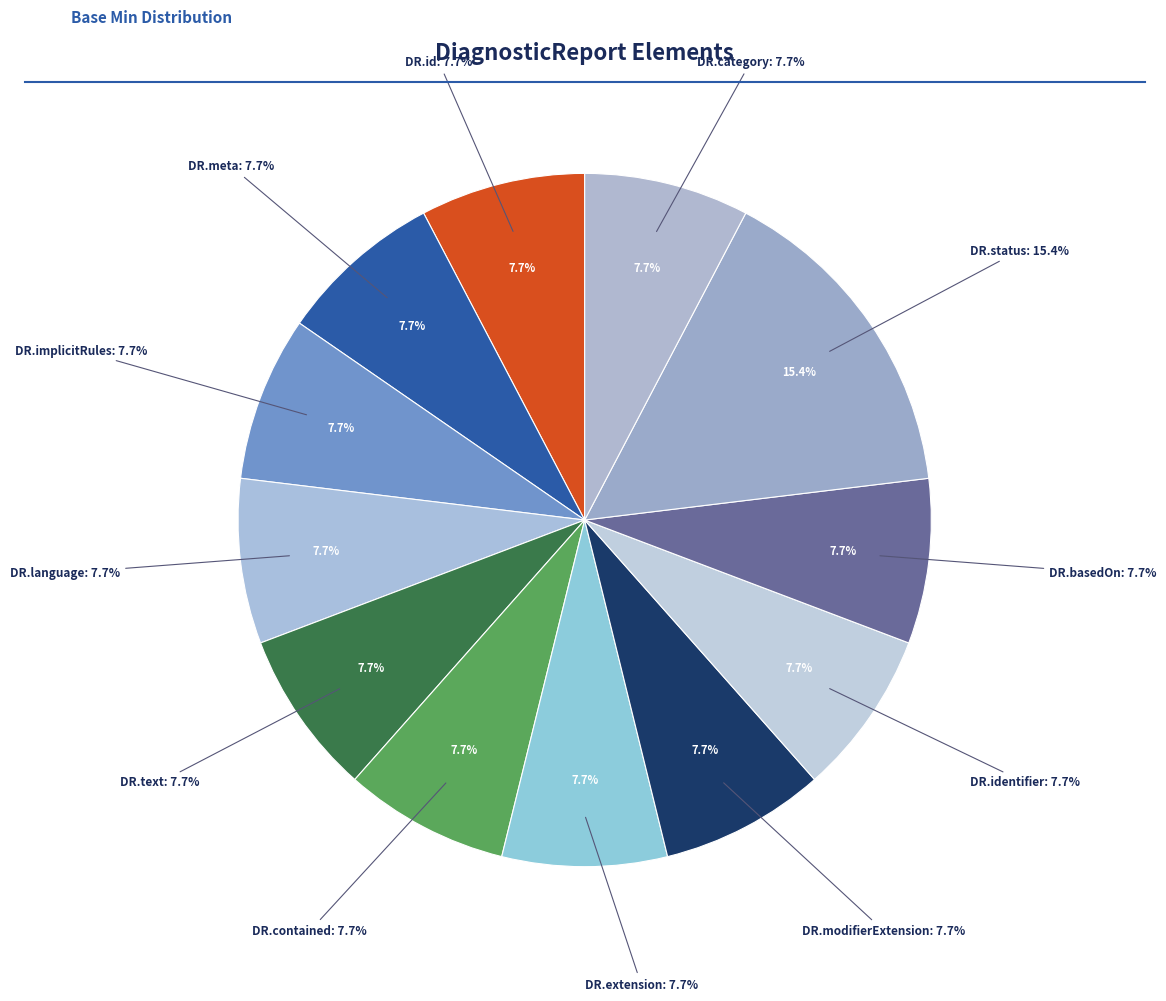

True or false: DiagnosticReport accounts for 2% of the total.

False